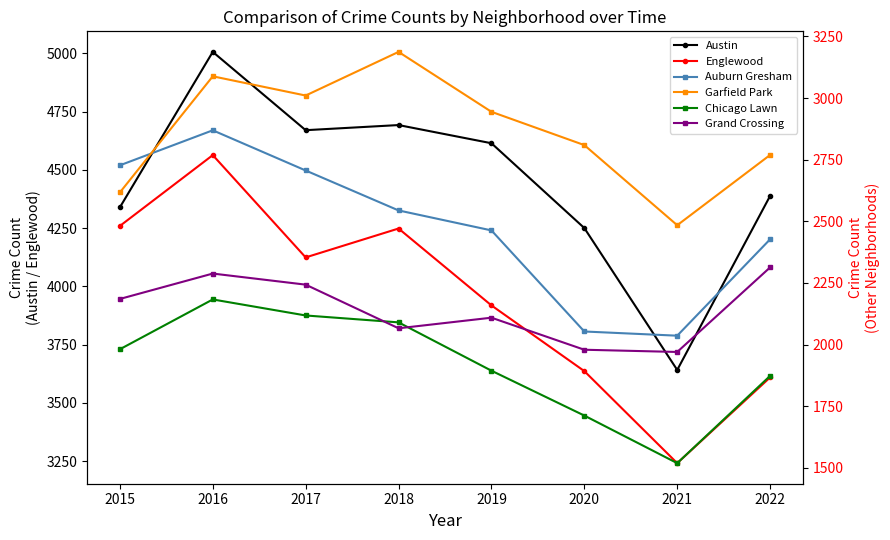

Rank the series at 2015 from highest to lowest value.

Austin, Englewood, Auburn Gresham, Garfield Park, Grand Crossing, Chicago Lawn